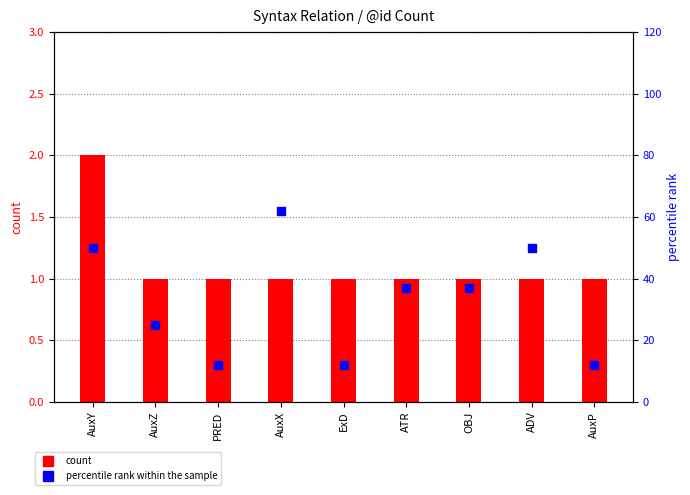

Which series has the largest total across all categories?

percentile rank within the sample